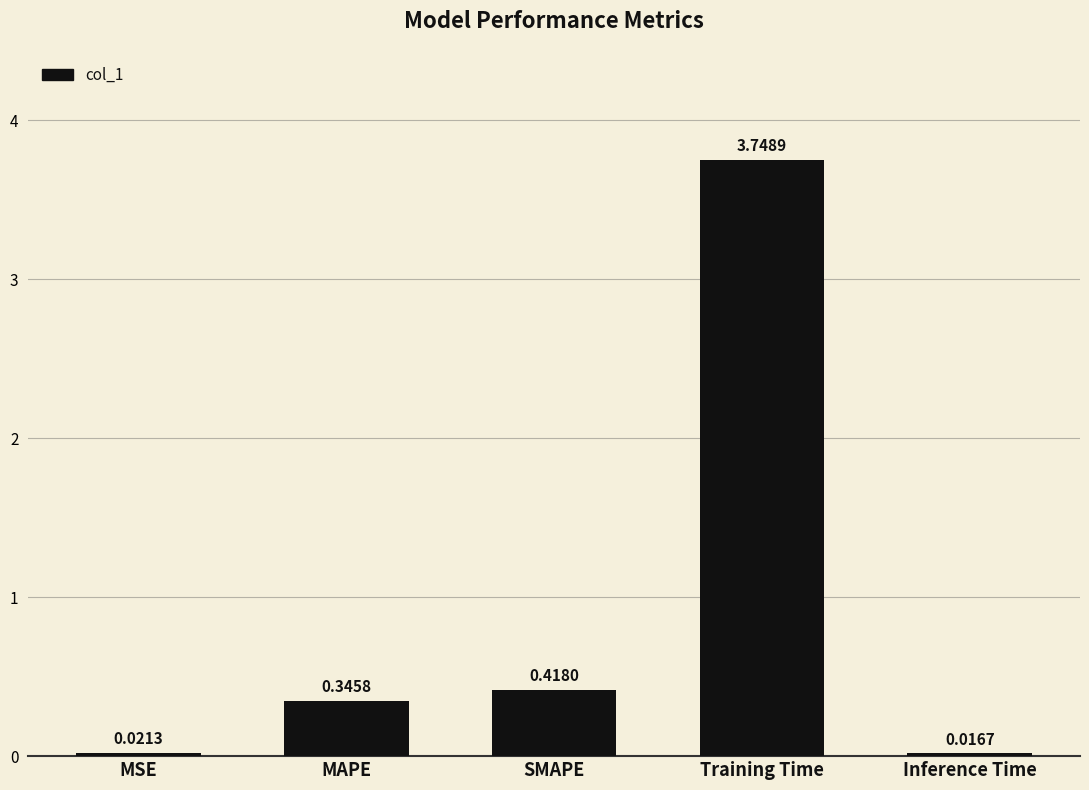

What is the change in value from SMAPE to Inference Time?

-0.4